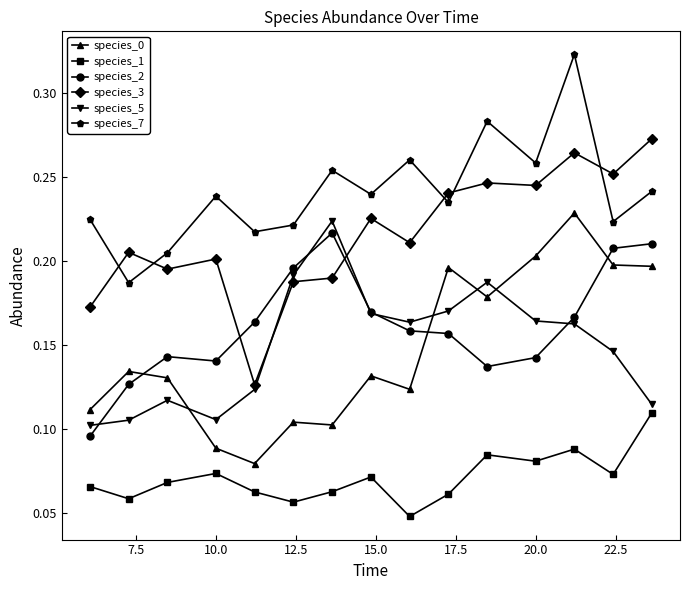

Which series has the largest total across all categories?

species_7